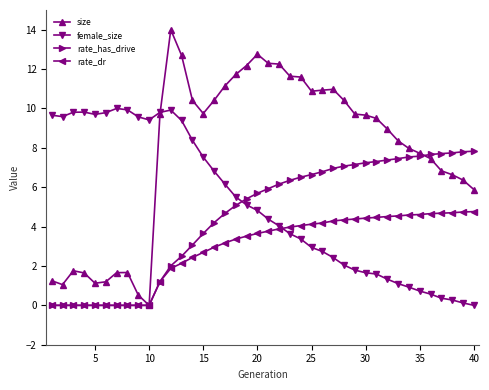

What is the maximum value for size?

14.0